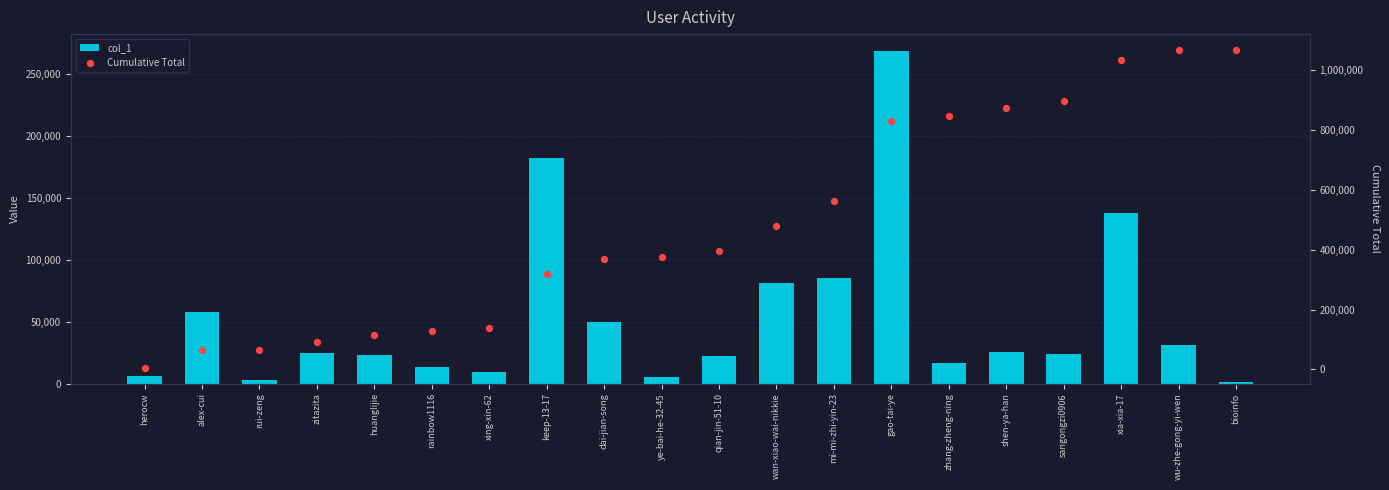

Which series has the largest Y range (max minus min)?

Cumulative Total